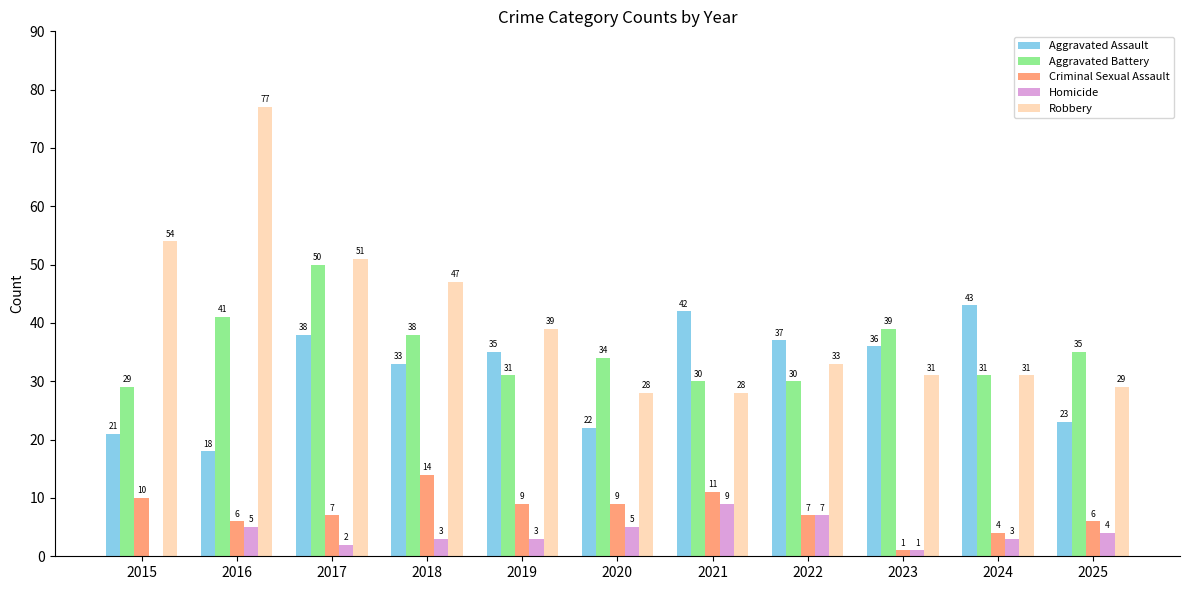

What is the highest value of the Aggravated Battery series?

50